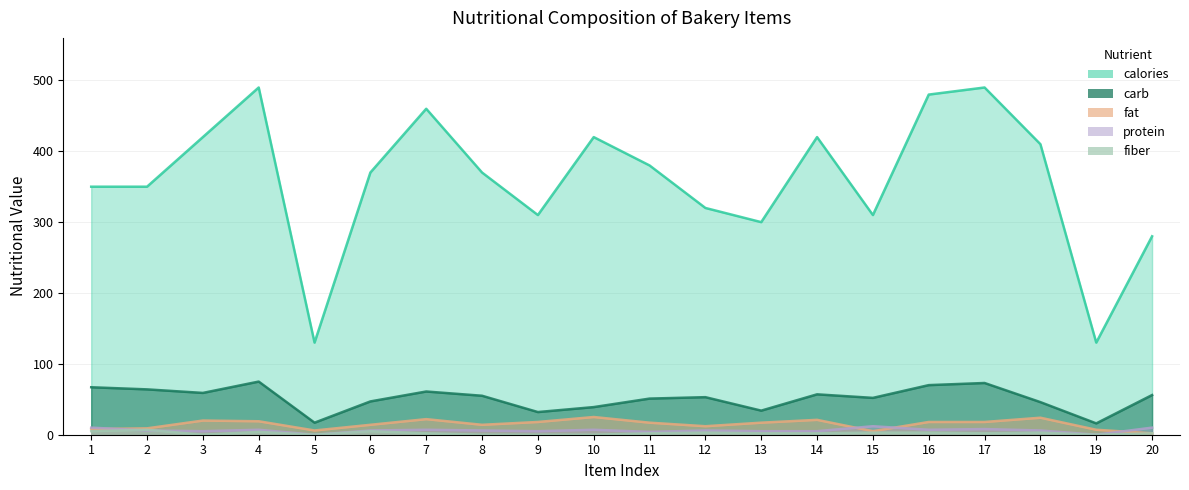

The value of fiber at 20 is 3. True or false?

False